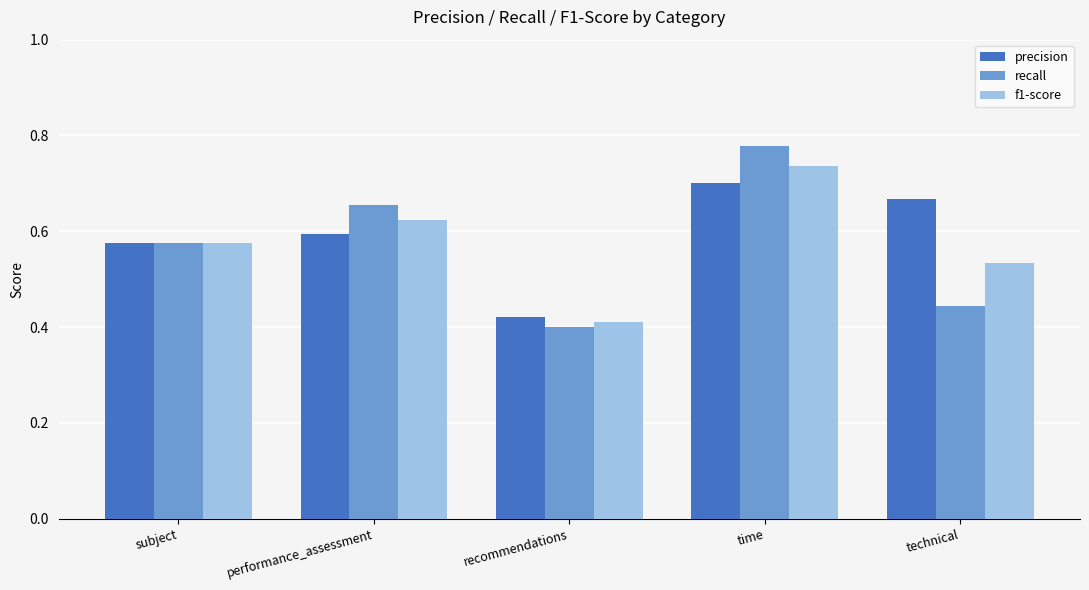

Rank the categories by recall value from highest to lowest.

time, performance_assessment, subject, technical, recommendations